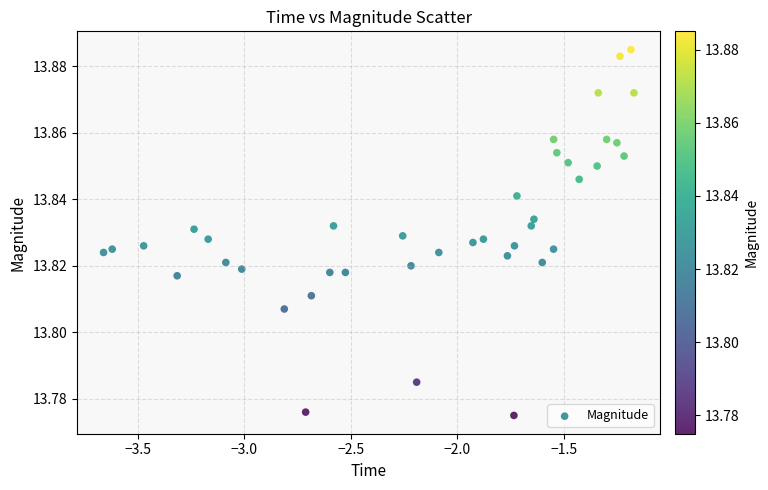

What is the range of X values (max minus min)?

2.5